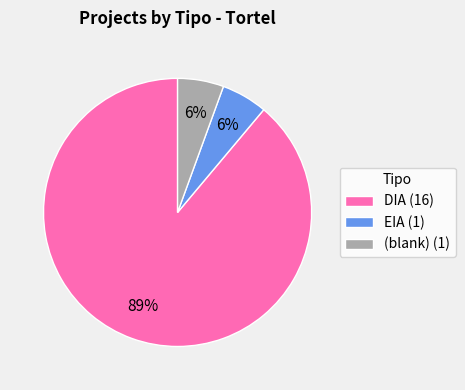

Which category has the biggest portion of the pie?

DIA (16)